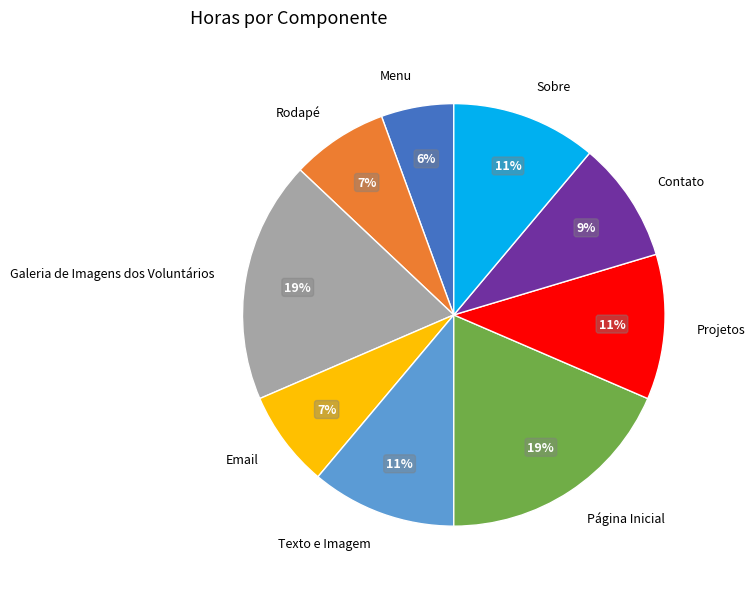

To the nearest percent, what is the difference between the Rodapé and Texto e Imagem slice percentages?

4%